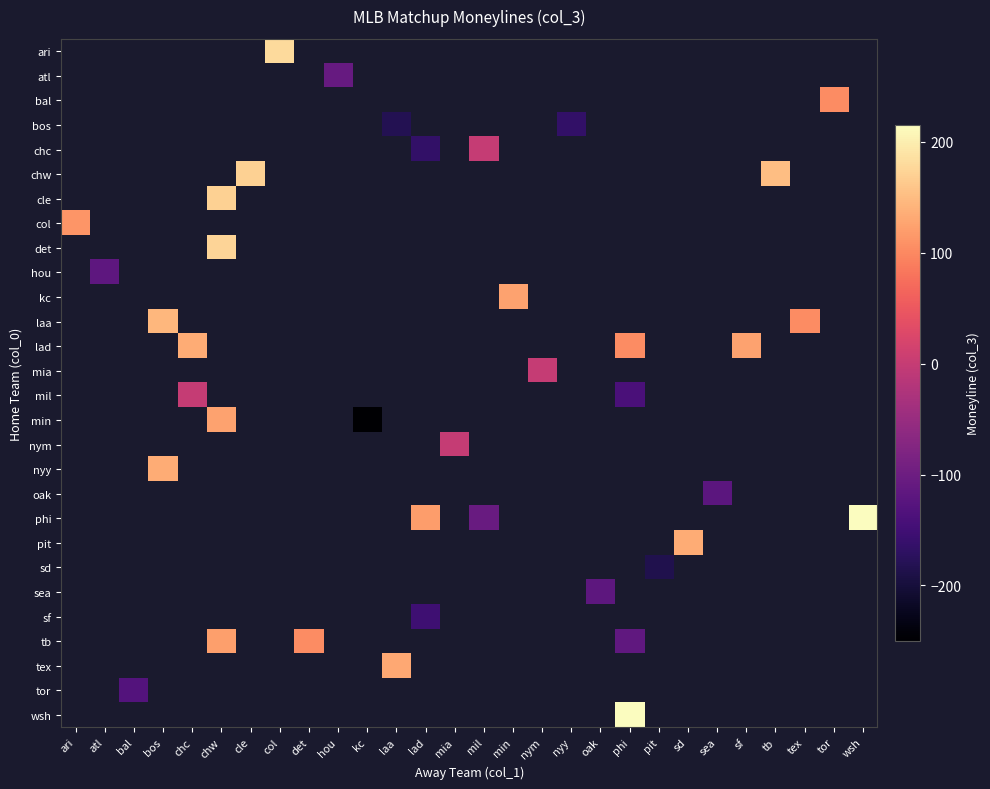

Which category has the lowest value across all series?

kc